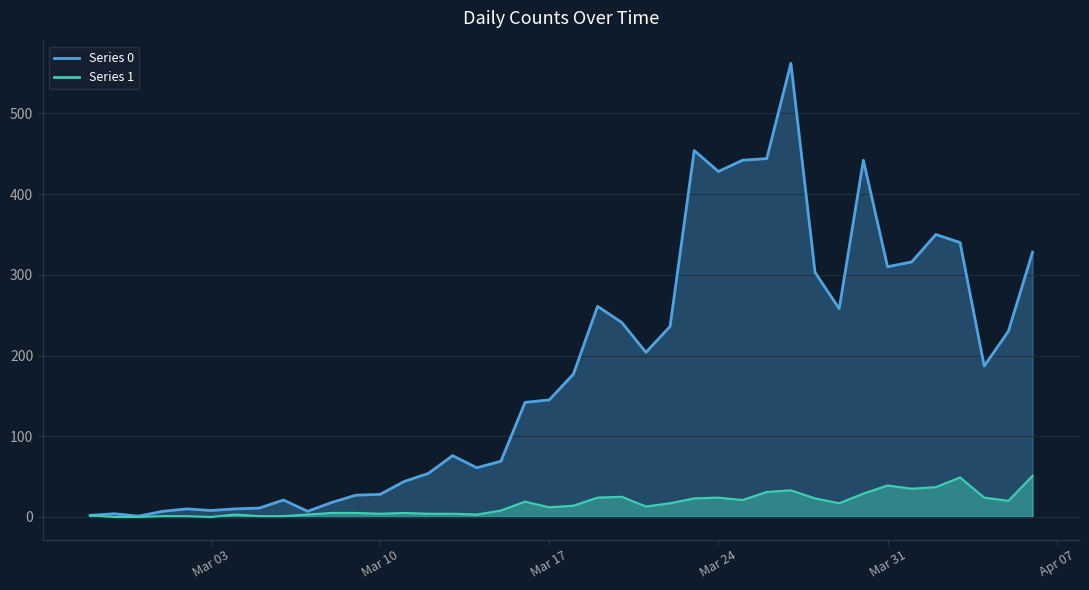

What is the total value across all series at 2020-03-02?

11